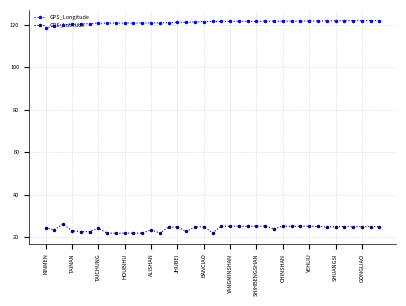

What is the maximum value shown in the chart?

121.9